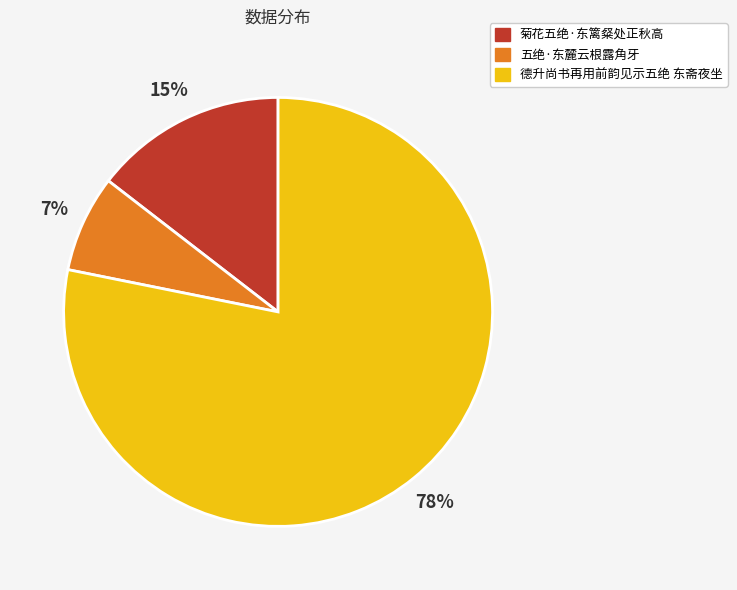

Rank the categories by value from lowest to highest.

五绝·东麓云根露角牙, 菊花五绝·东篱粲处正秋高, 德升尚书再用前韵见示五绝 东斋夜坐